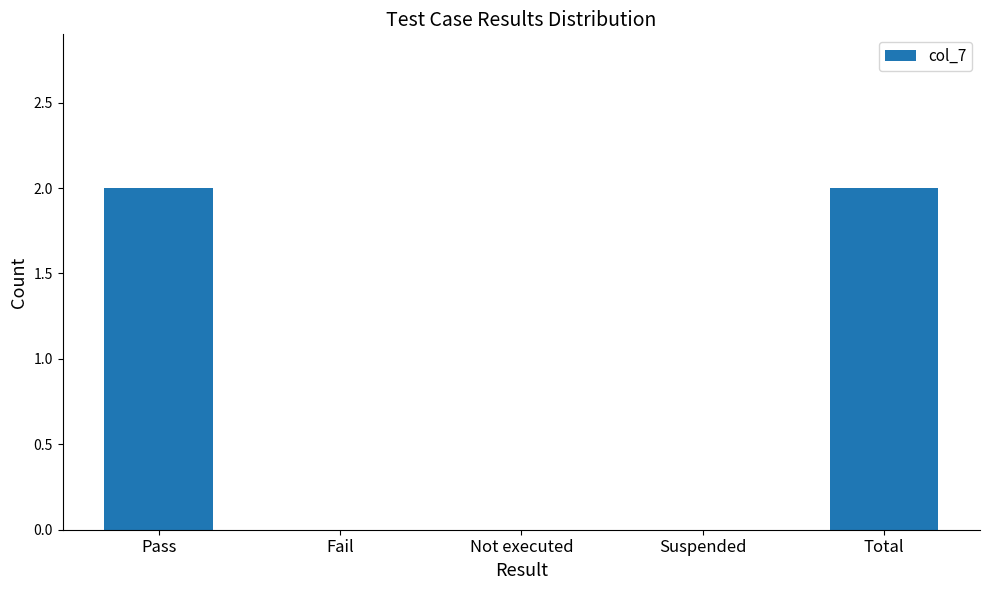

What is the change in value from Suspended to Total?

+2